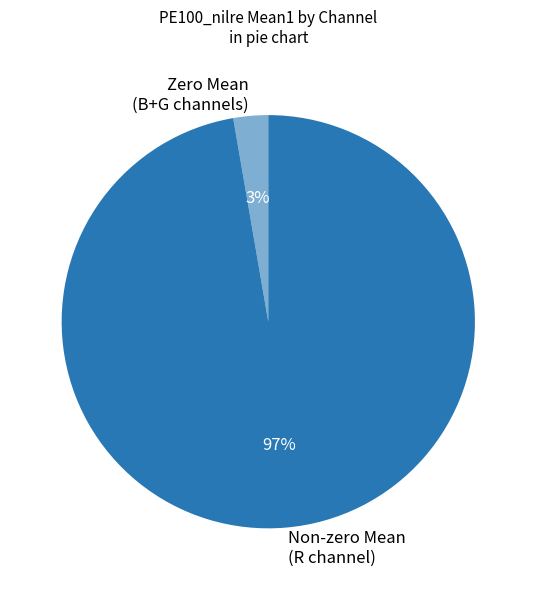

Is there any slice that represents more than half of the pie?

Yes